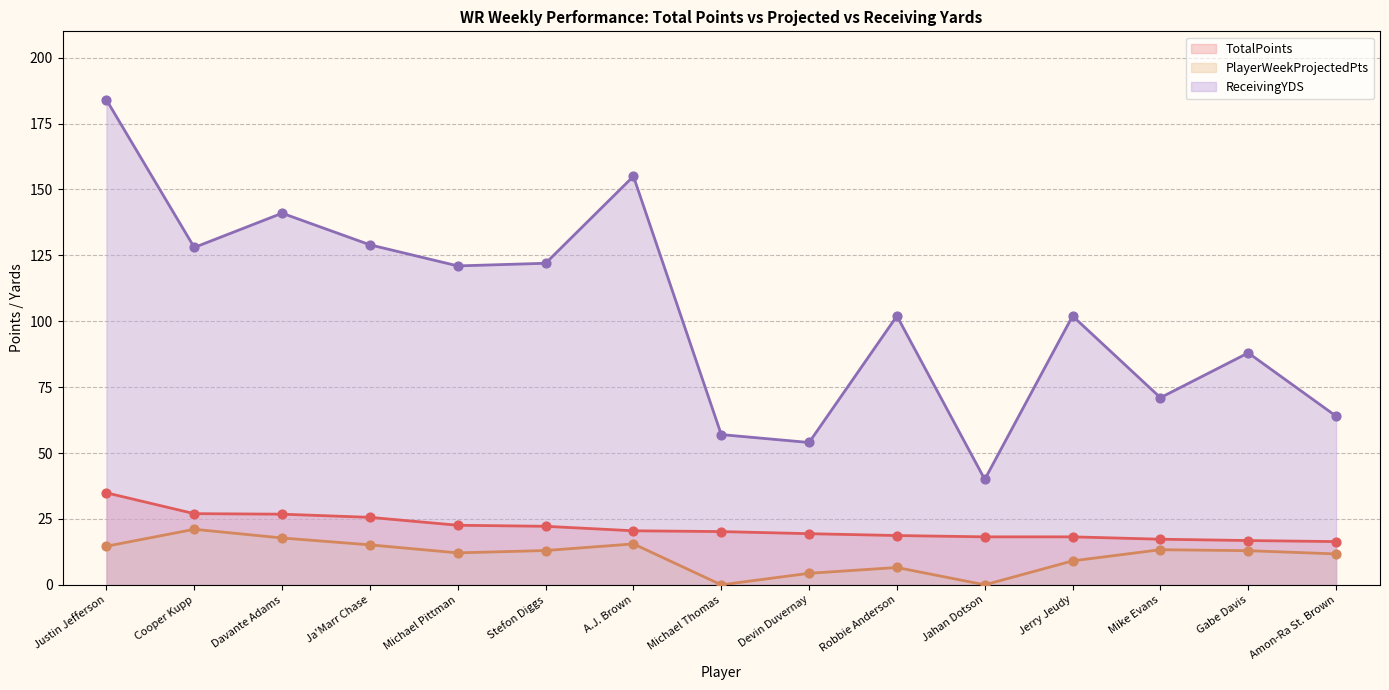

Which series has the widest spread of Y values?

ReceivingYDS